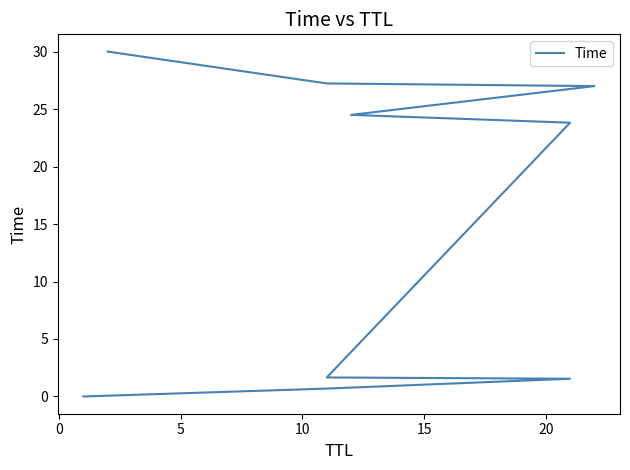

How many lines are shown in the chart?

1